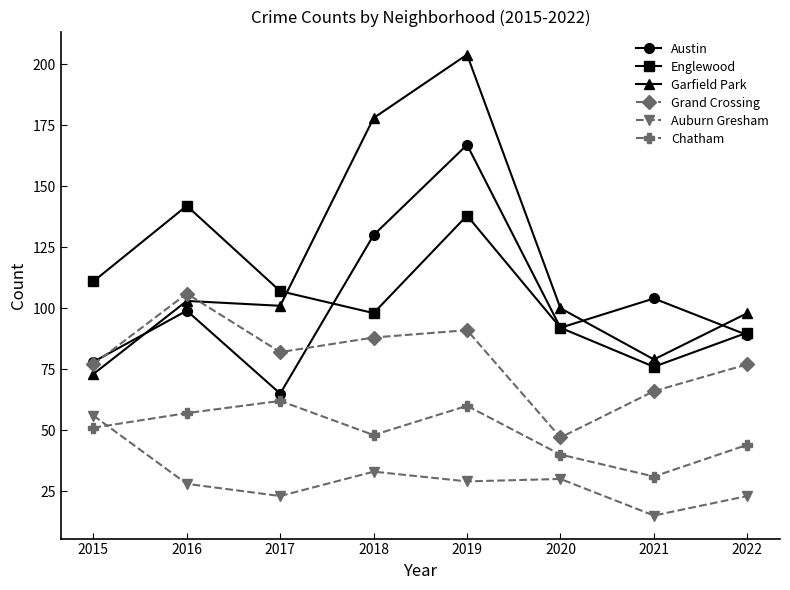

Is the value of Englewood at 2018 greater than the value of Austin at 2022?

Yes